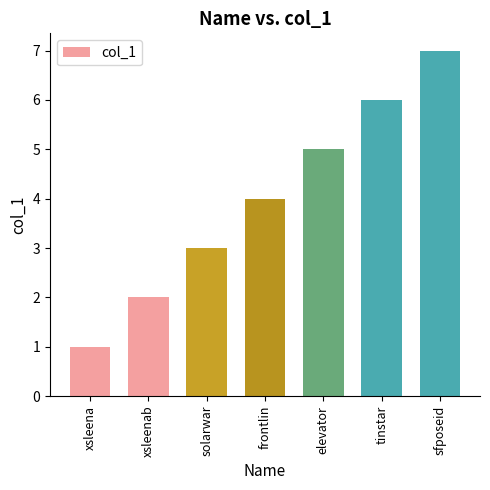

What is the label of the 5th bar from the left?

elevator